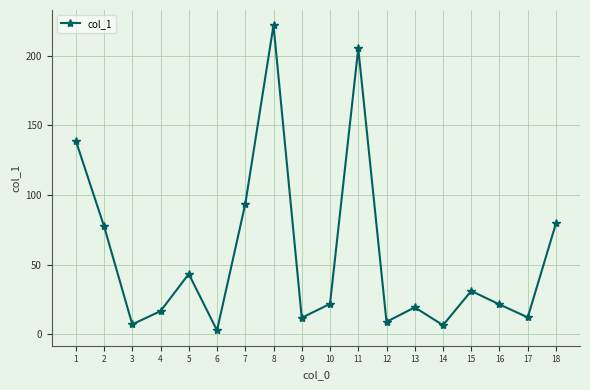

At which category does the data reach its first local peak?

5